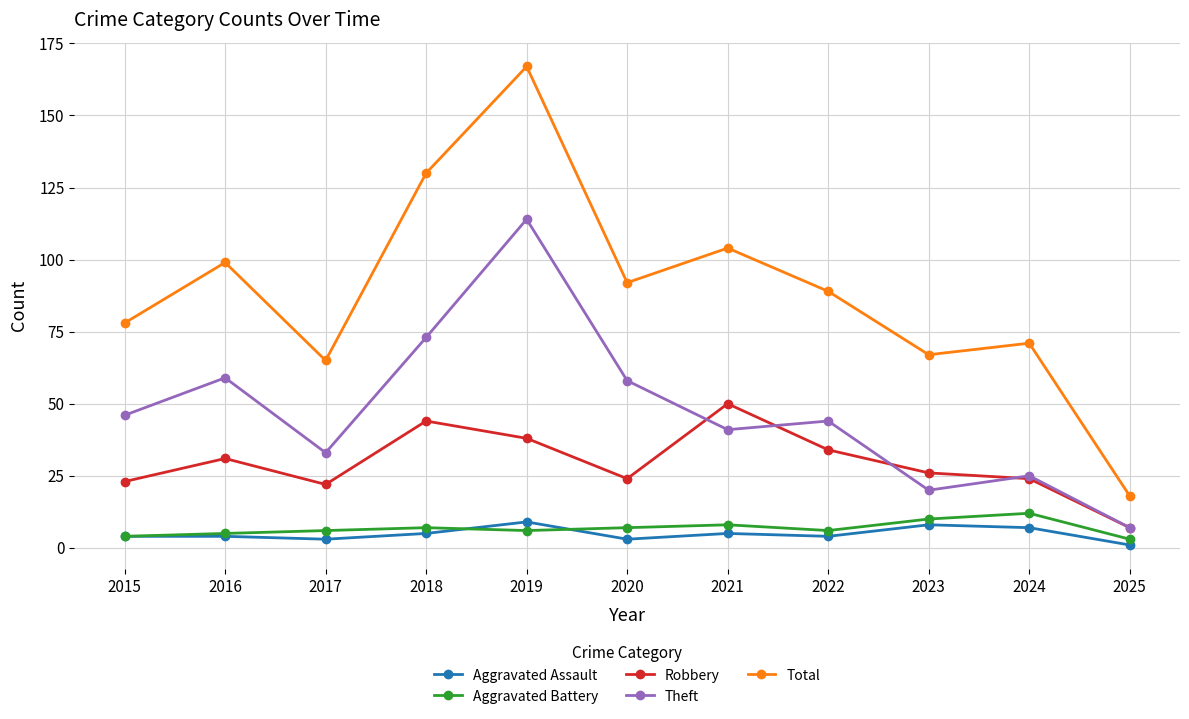

How many lines are shown in the chart?

5